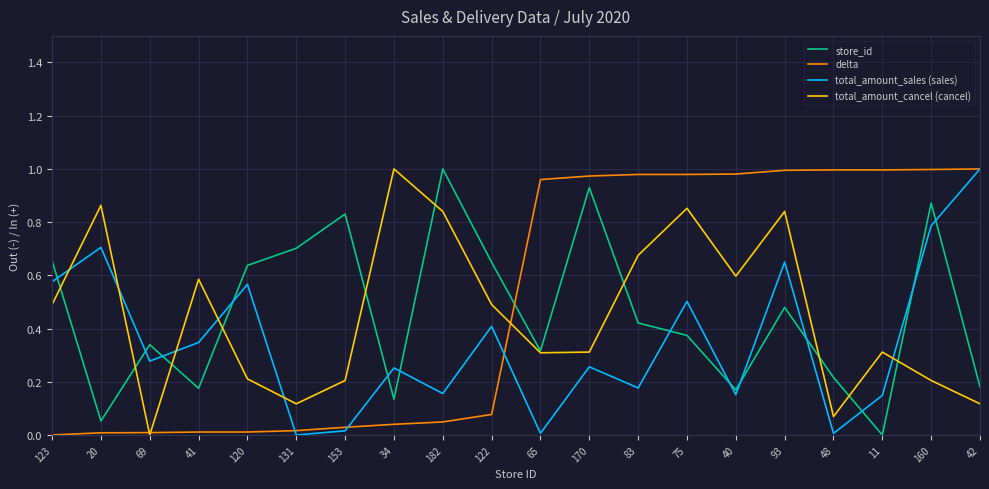

What is the total value across all series at 170?

2.5